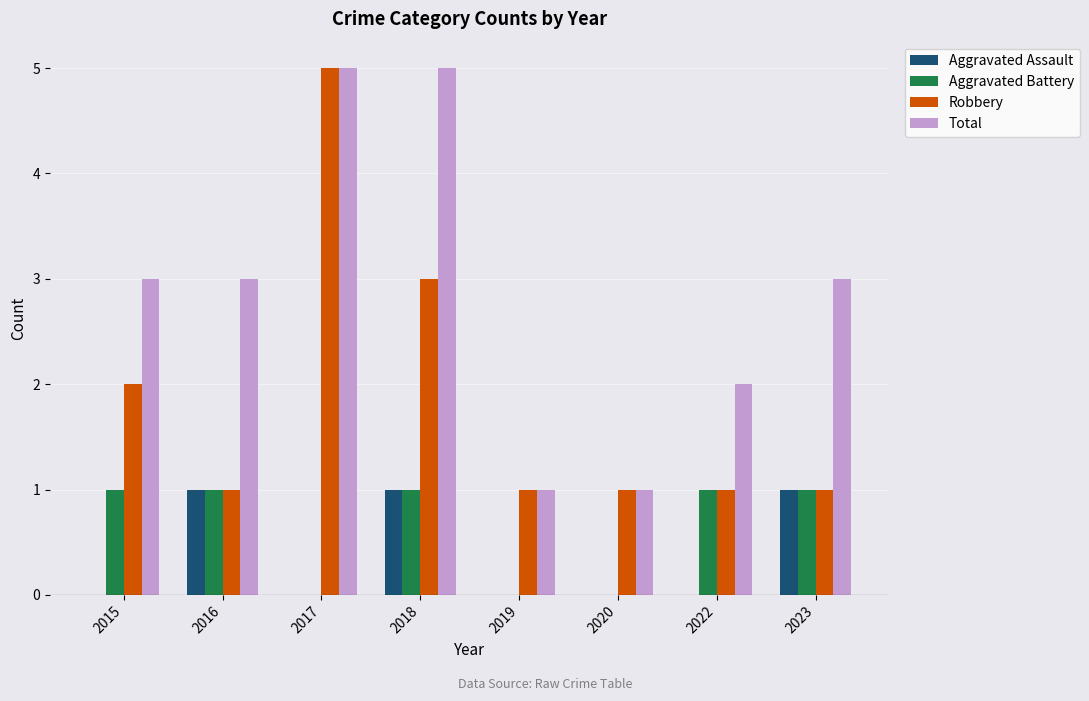

How many data points does each series have?

8